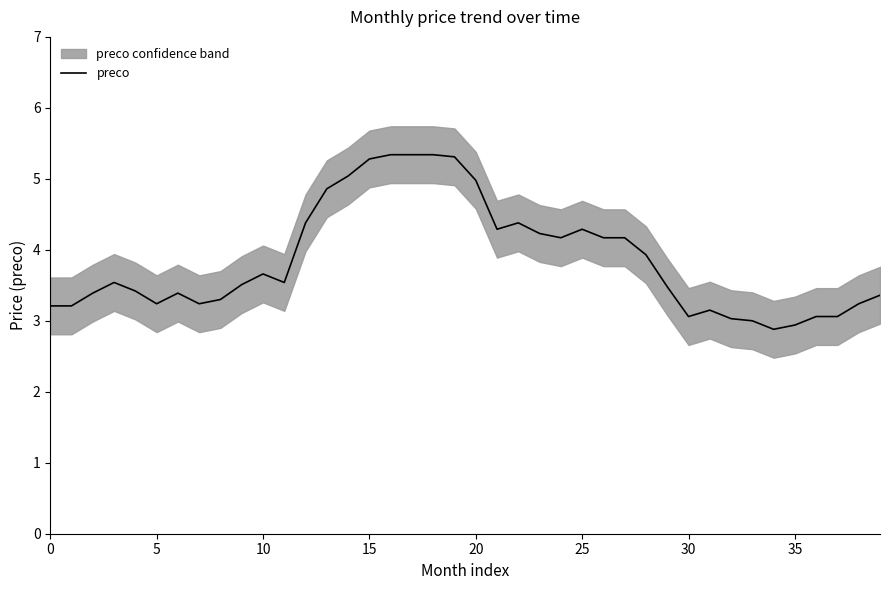

The value of preco at 15 is 2.7. True or false?

False